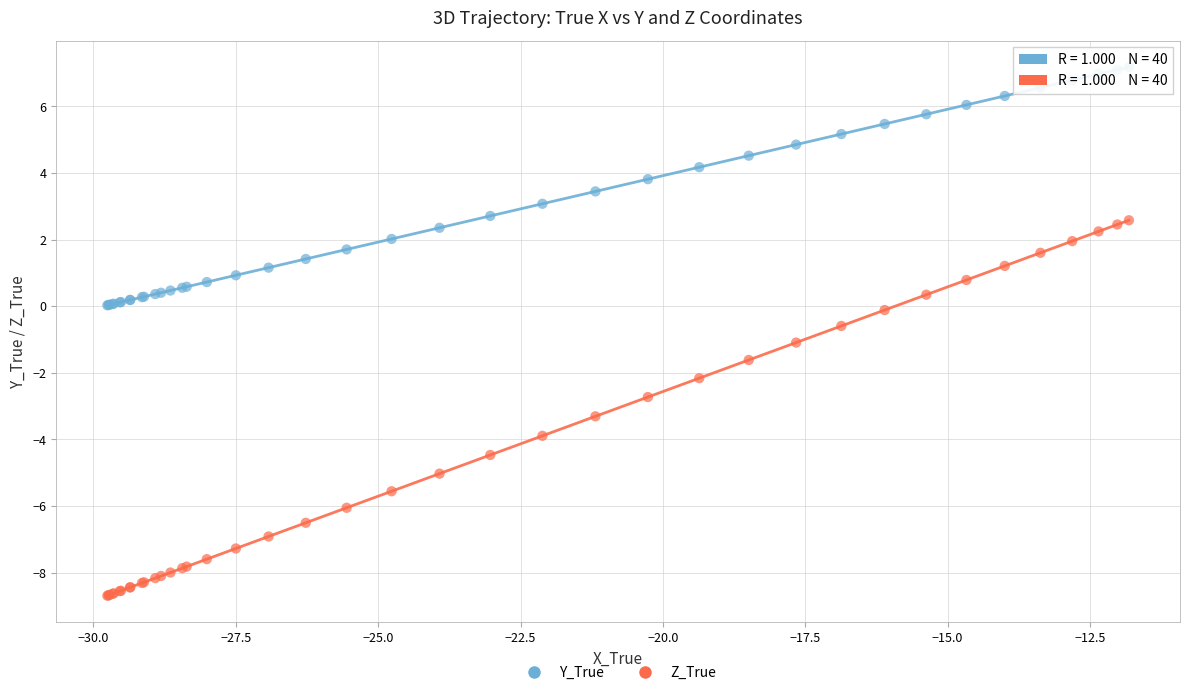

Which series contains the lowest Y value?

Z_True